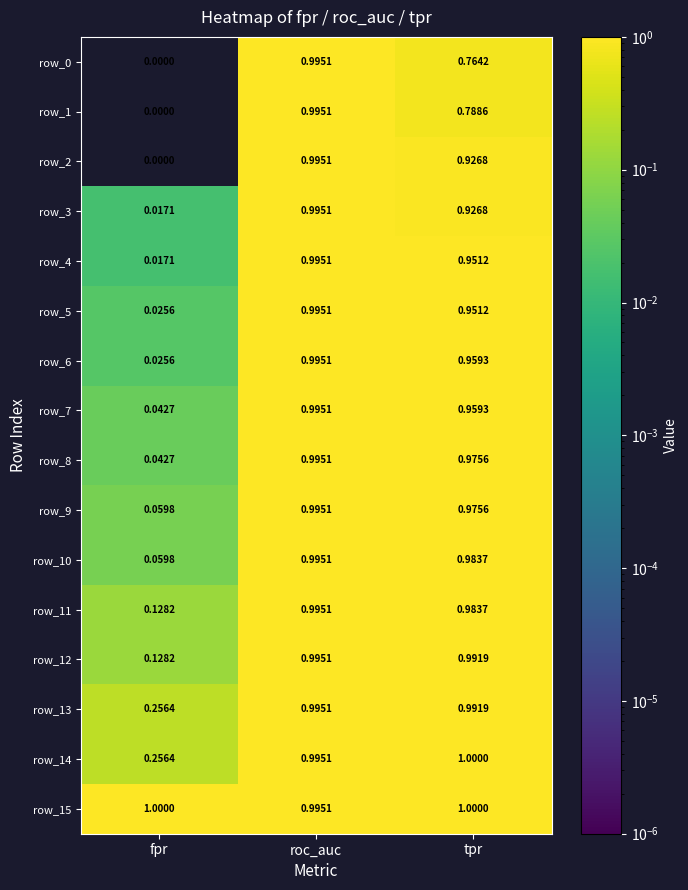

Is the value of row_8 at tpr greater than the value of row_6 at roc_auc?

No